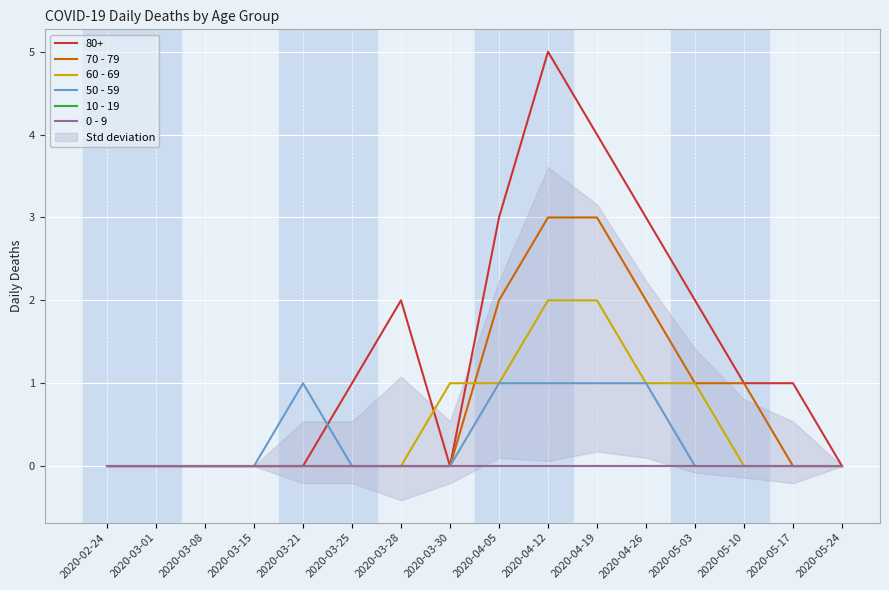

True or false: 70 - 79 and 50 - 59 cross at least once.

False